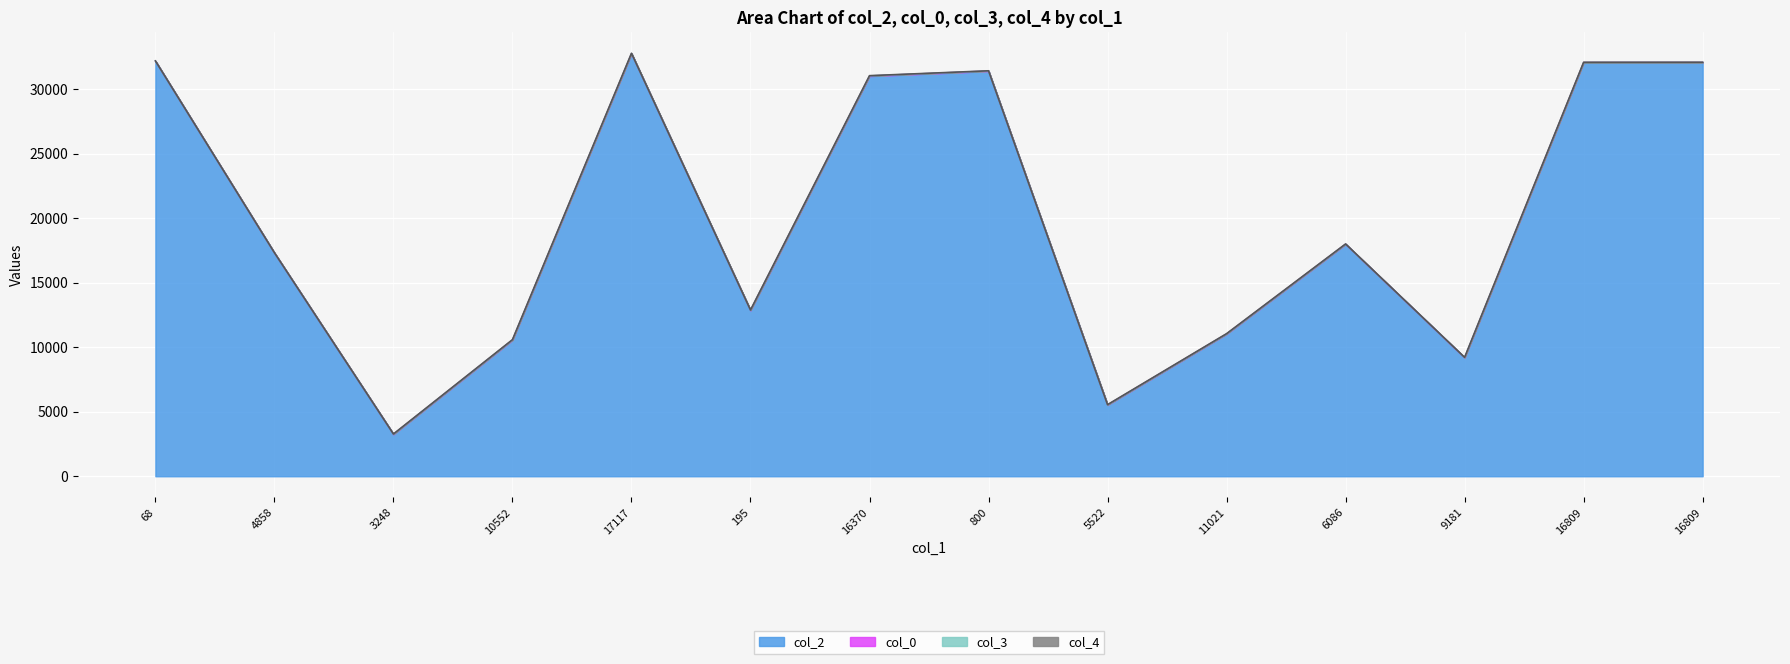

What is the average value of the col_2 series?

19933